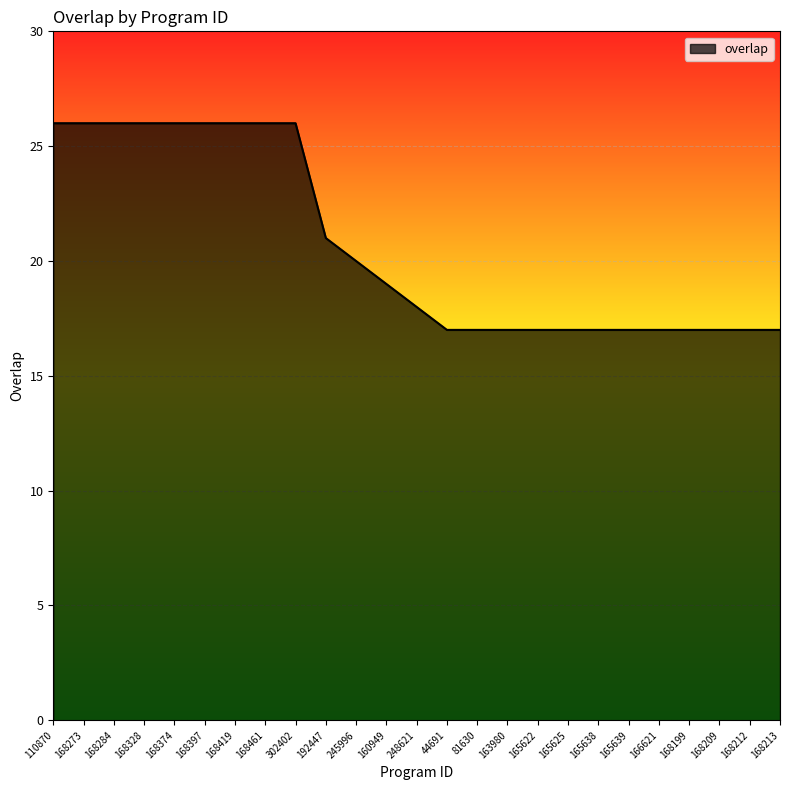

Count the number of data series in this chart.

1